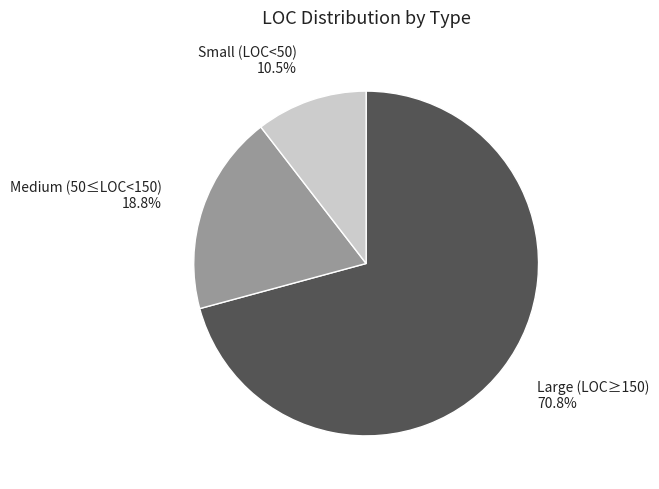

Does any single category account for the majority?

Yes